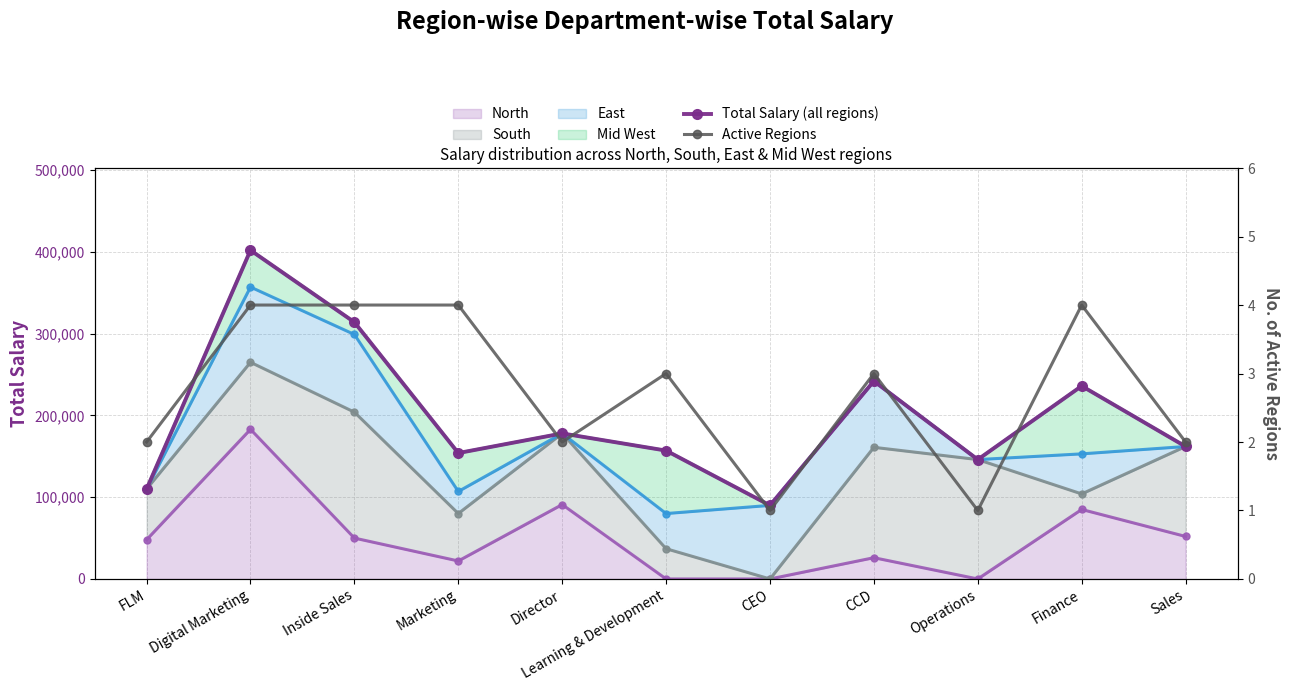

Which series has the largest range (max minus min)?

Mid West (line)